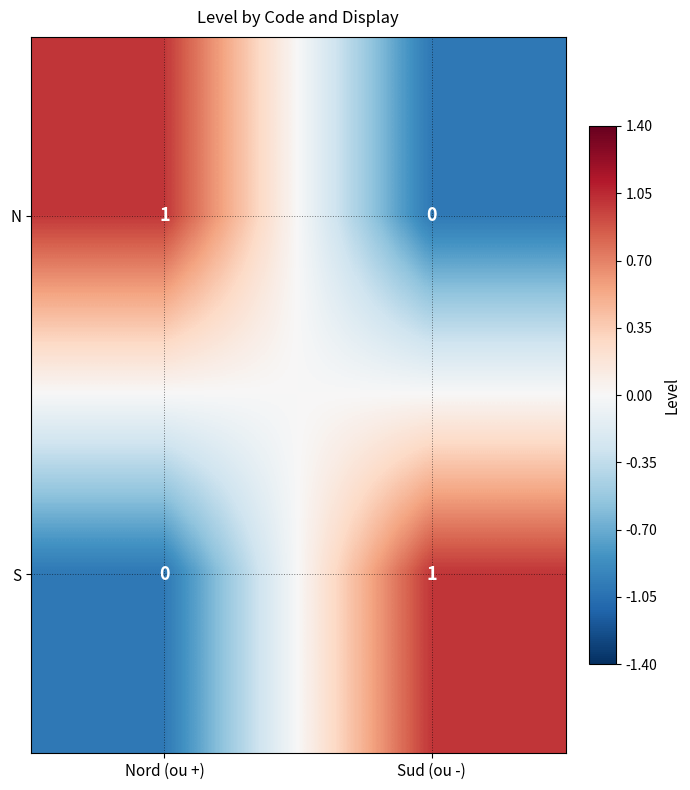

Rank the series at Nord (ou +) from highest to lowest value.

N, S